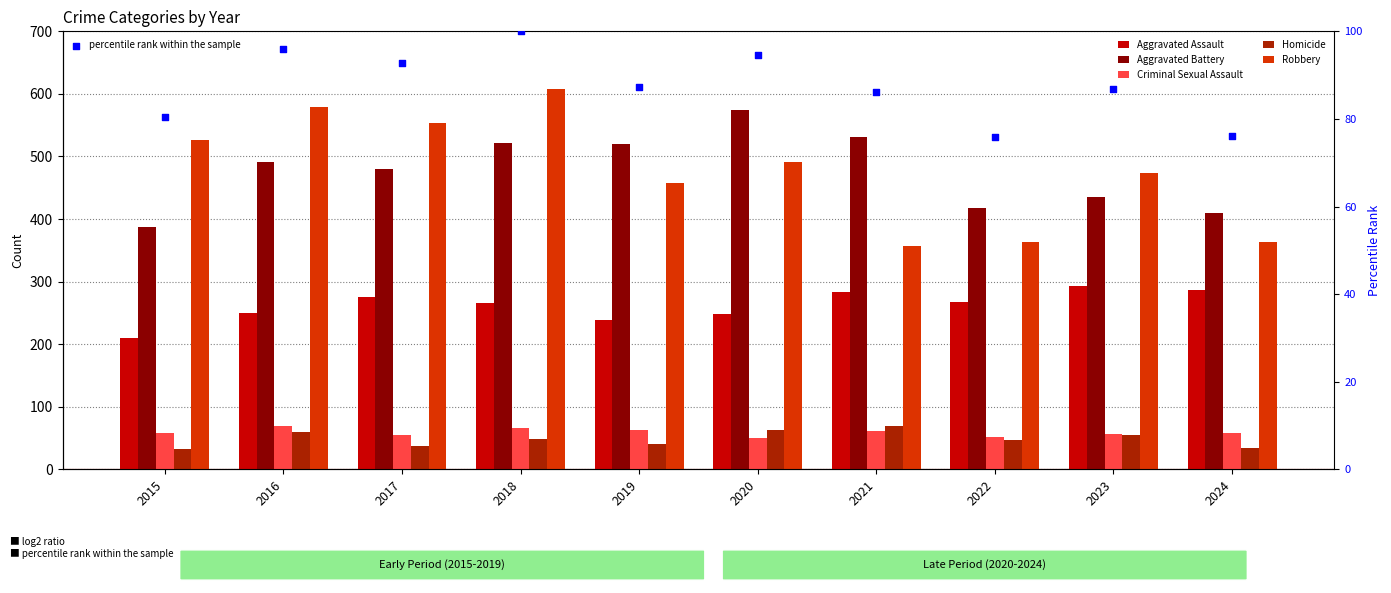

What is the total value across all series at 2023?

1398.9